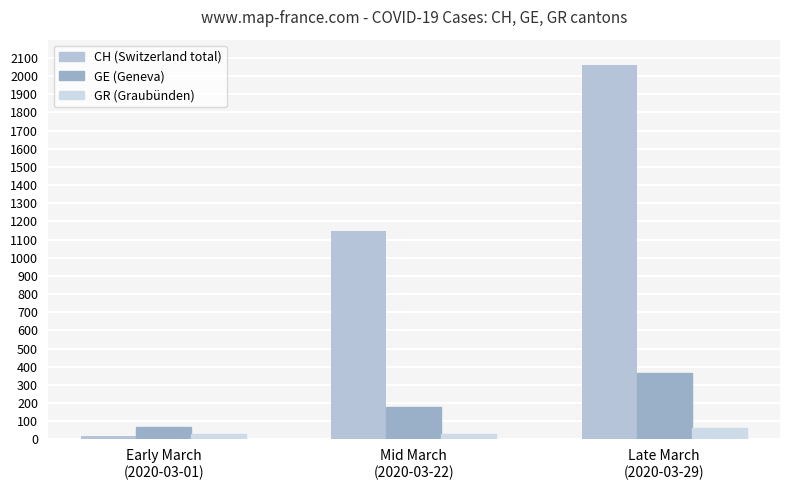

How many bars are there in each group?

3